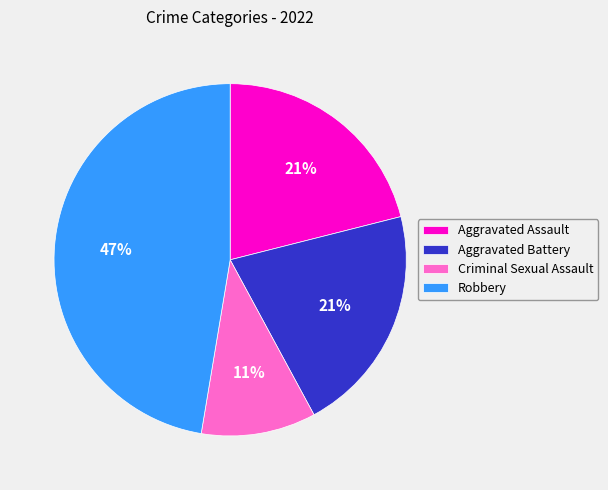

Which category has the biggest portion of the pie?

Robbery